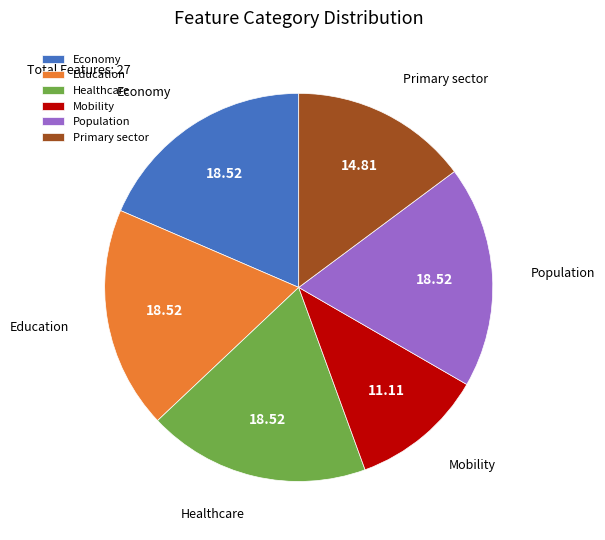

Which category has the smallest portion of the pie?

Mobility